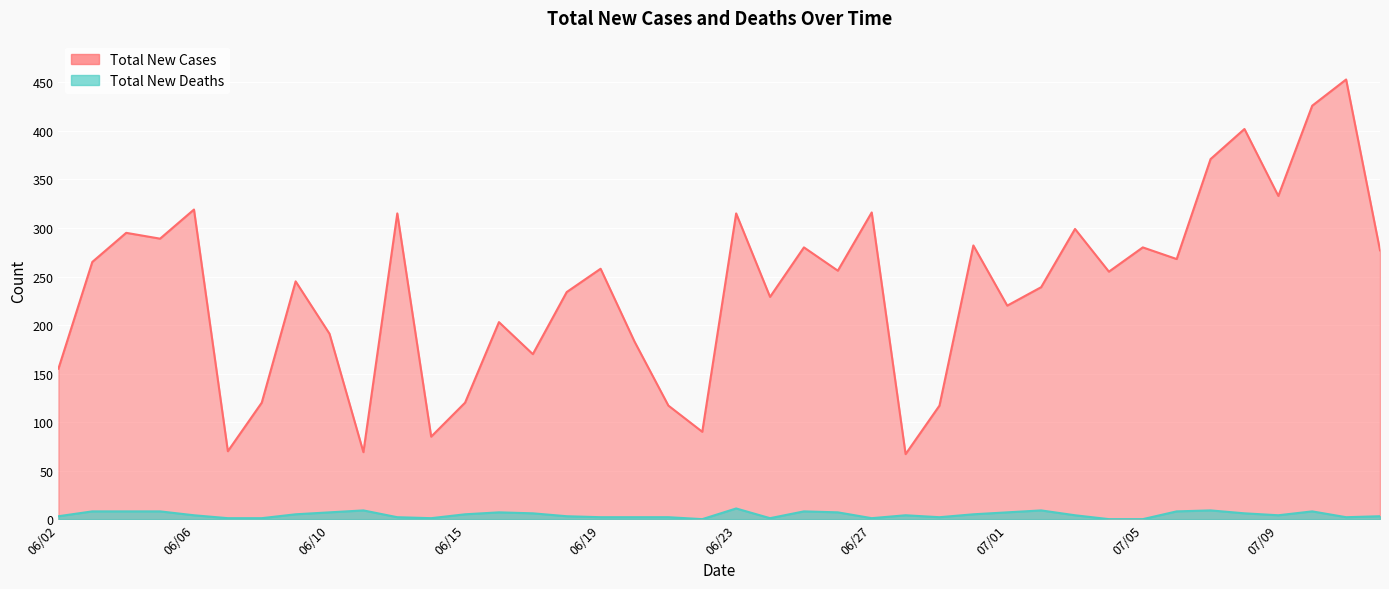

In Total New Cases, how many points are lower than both neighbors (excluding endpoints)?

13